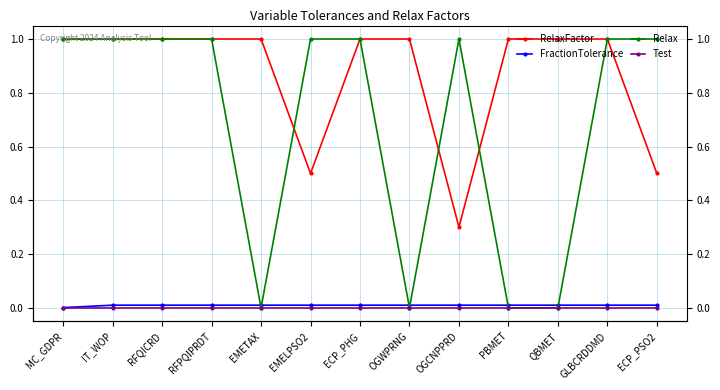

Which category has the highest value across all series?

MC_GDPR